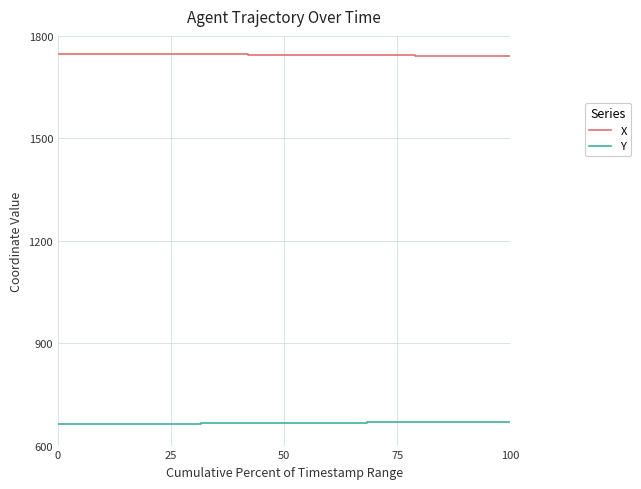

Rank the series by their average value, from lowest to highest.

Y, X